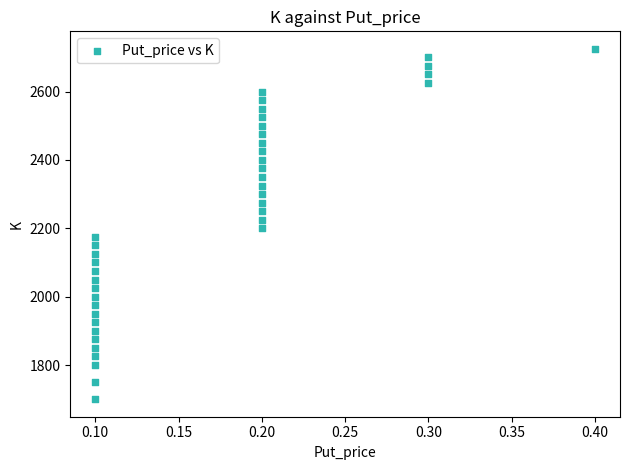

What is the range of Y values (max minus min)?

1025